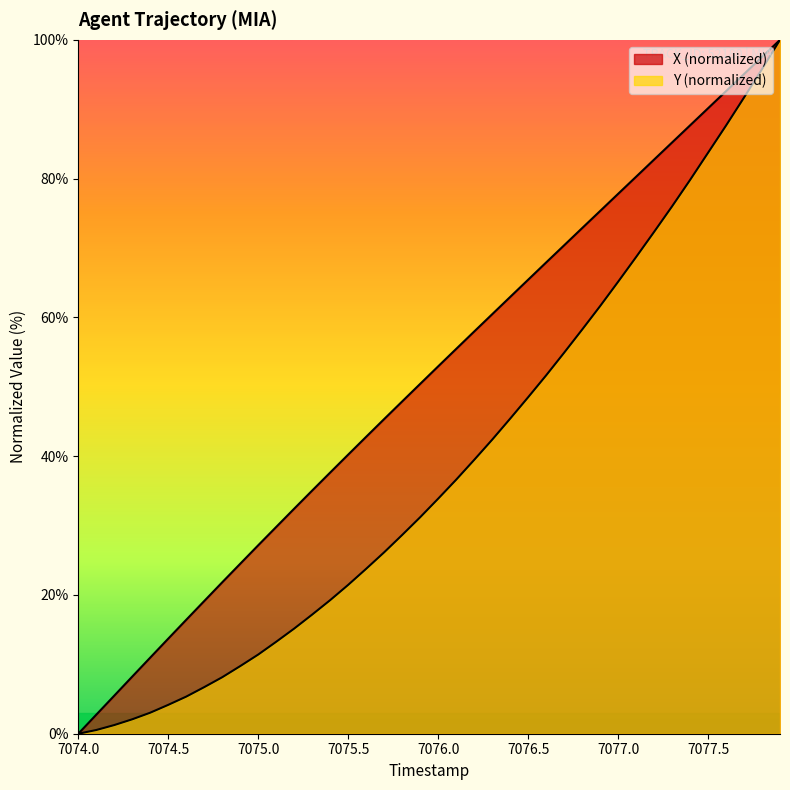

True or false: X and Y cross at least once.

False